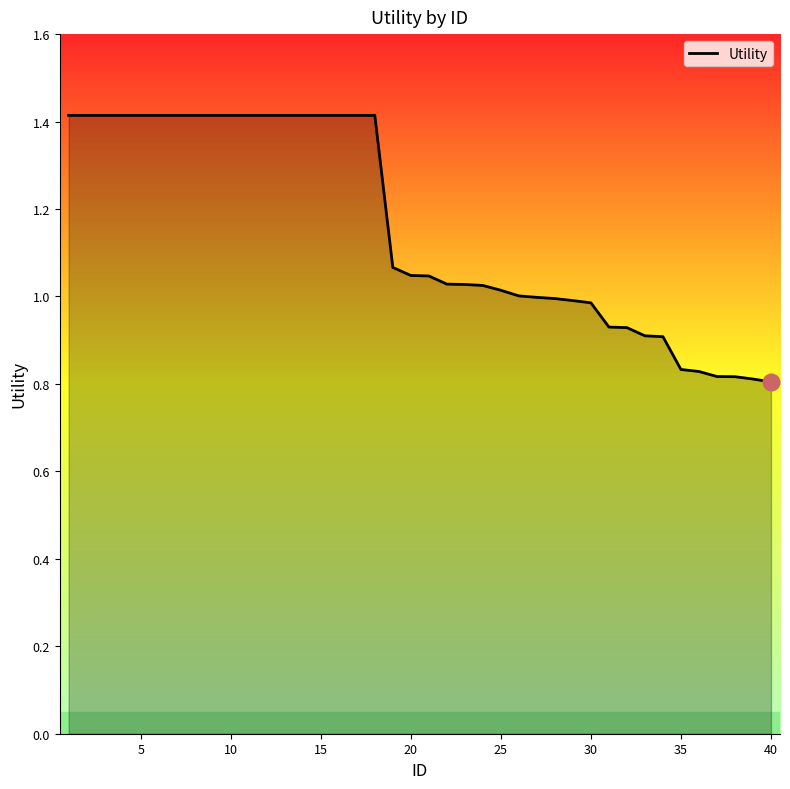

What is the difference between the maximum and minimum values?

0.6